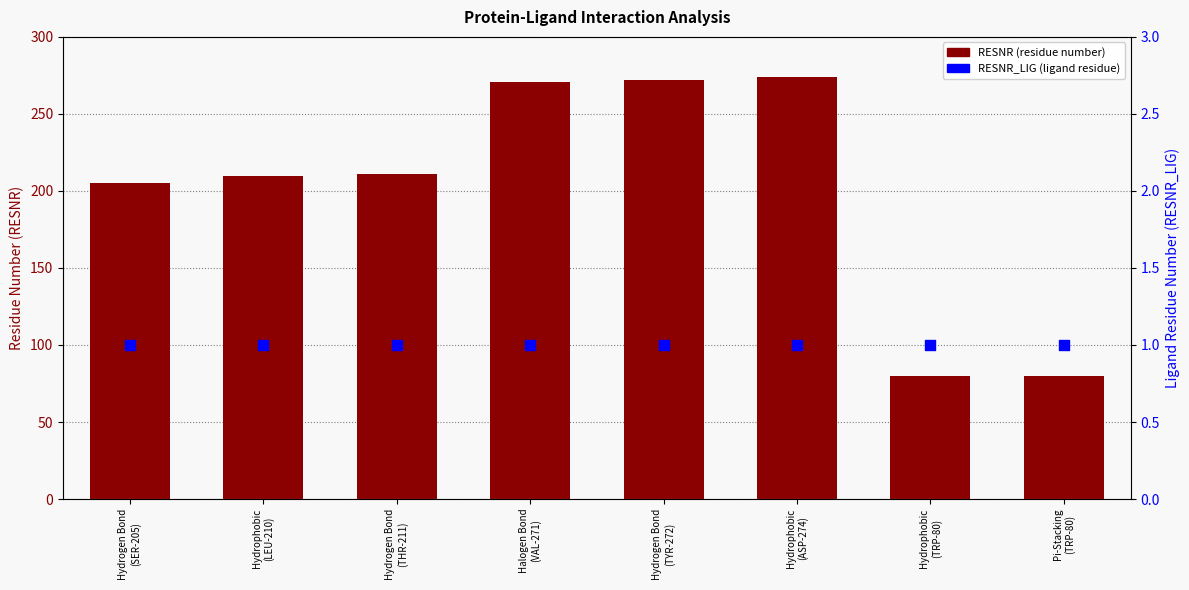

At which category is the sum across all series the highest?

Hydrophobic
(ASP-274)